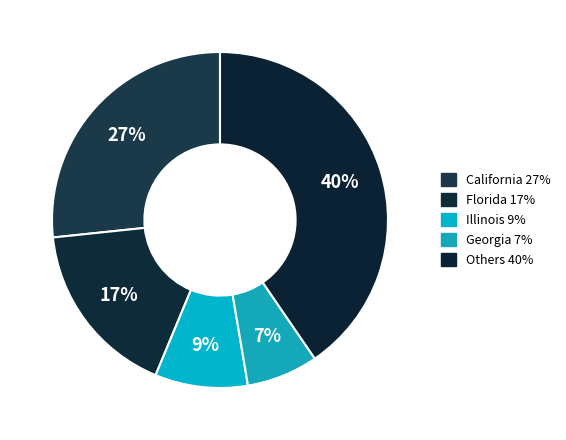

Count the number of slices in the pie.

5